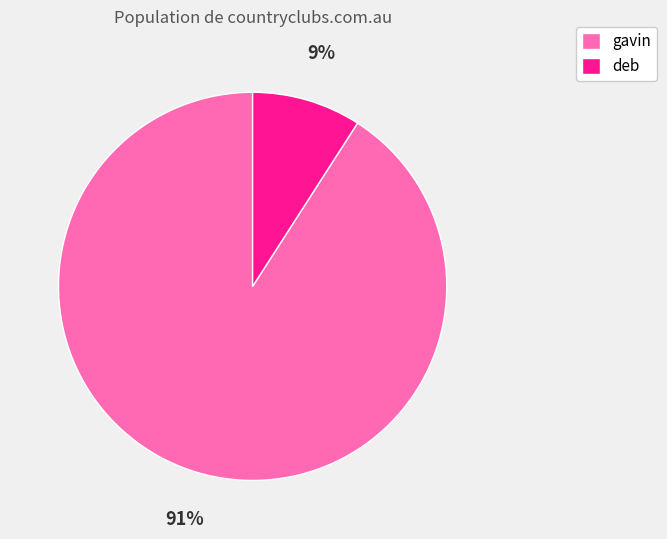

Which has a higher value, gavin or deb?

gavin